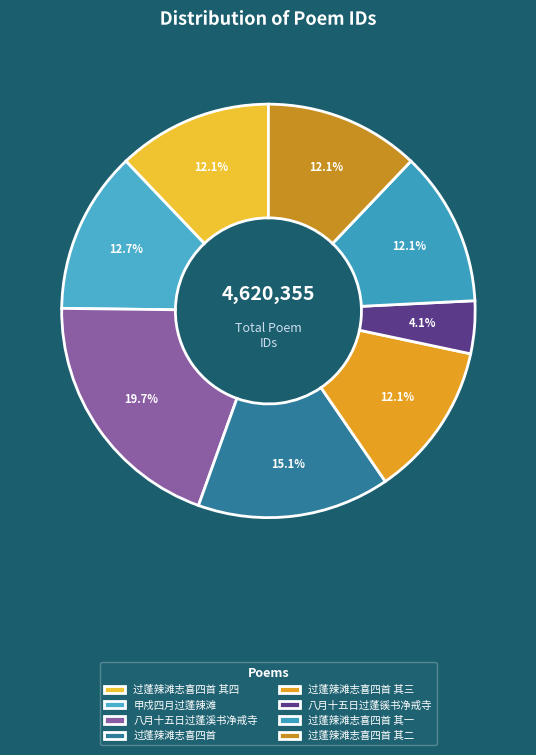

How many slices are in this pie chart?

8